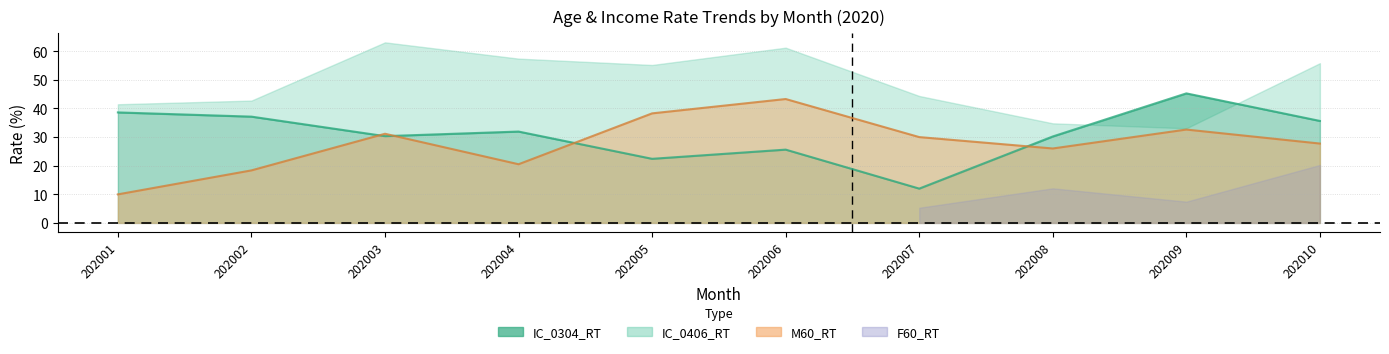

Where does the M60_RT series first go above 29?

202003